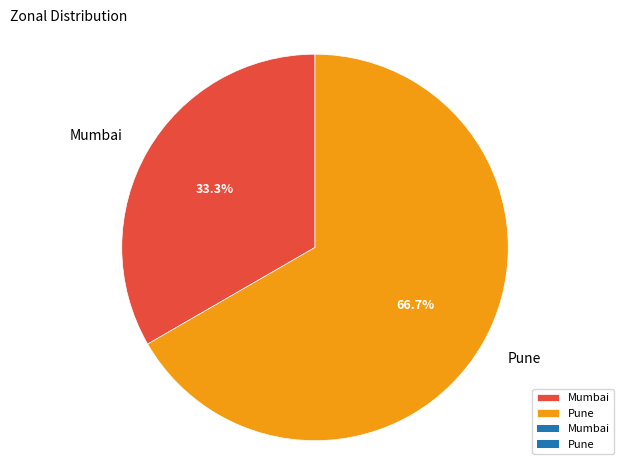

Approximately how many times larger is the value at Pune compared to Mumbai?

2.0